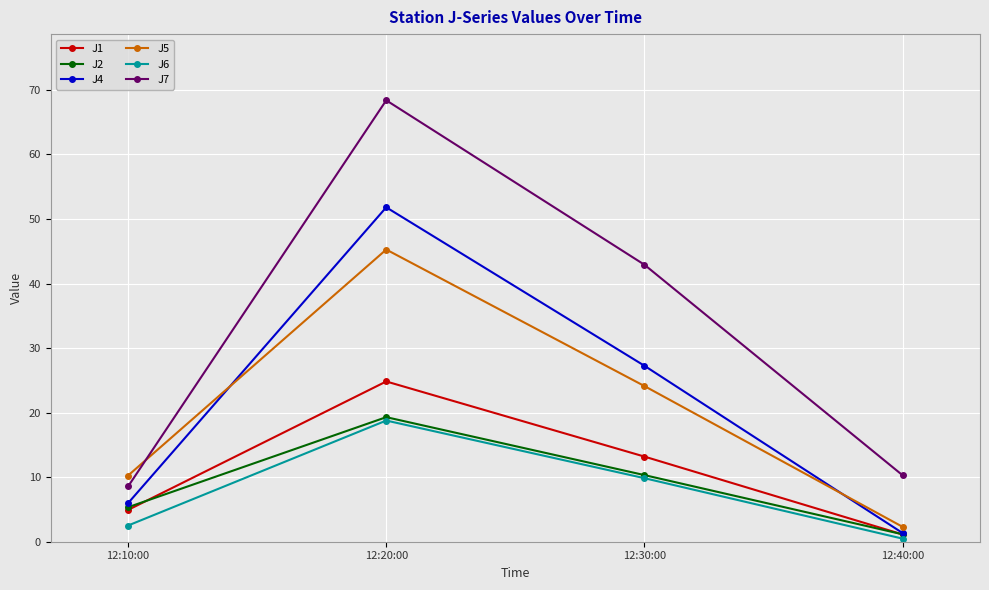

At which category is the sum across all series the highest?

12:20:00